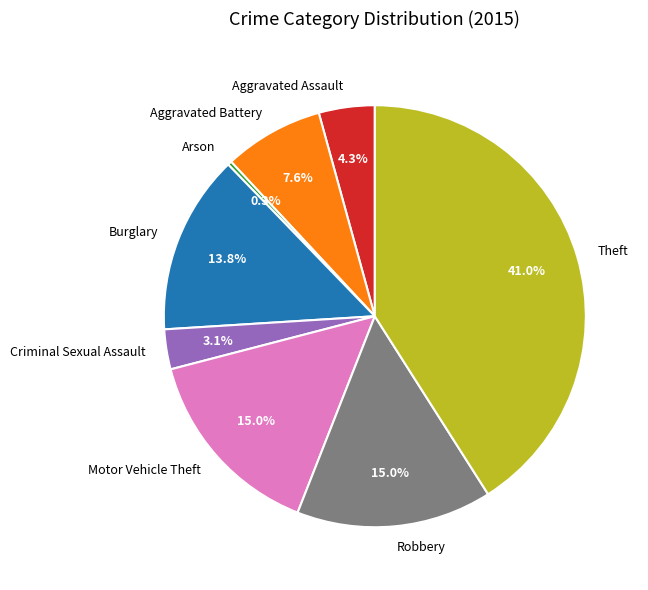

Do Arson and Aggravated Assault together represent more than half of the pie?

No